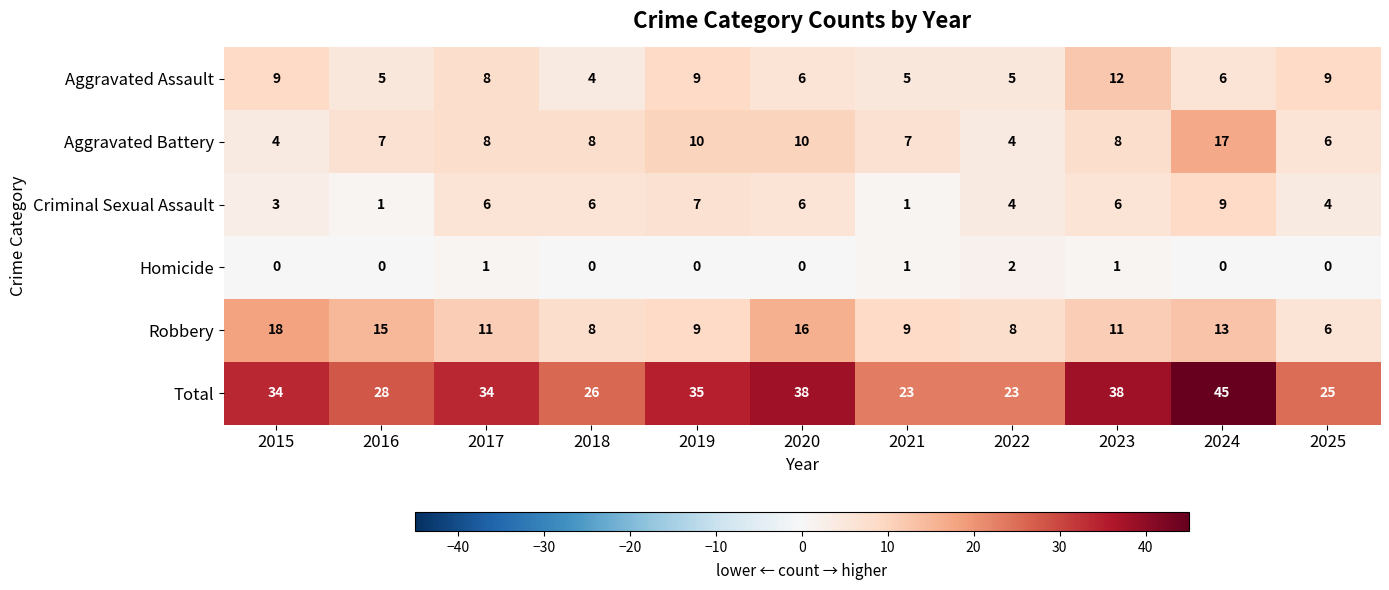

What is the difference between the maximum and minimum values in the Aggravated Assault series?

8